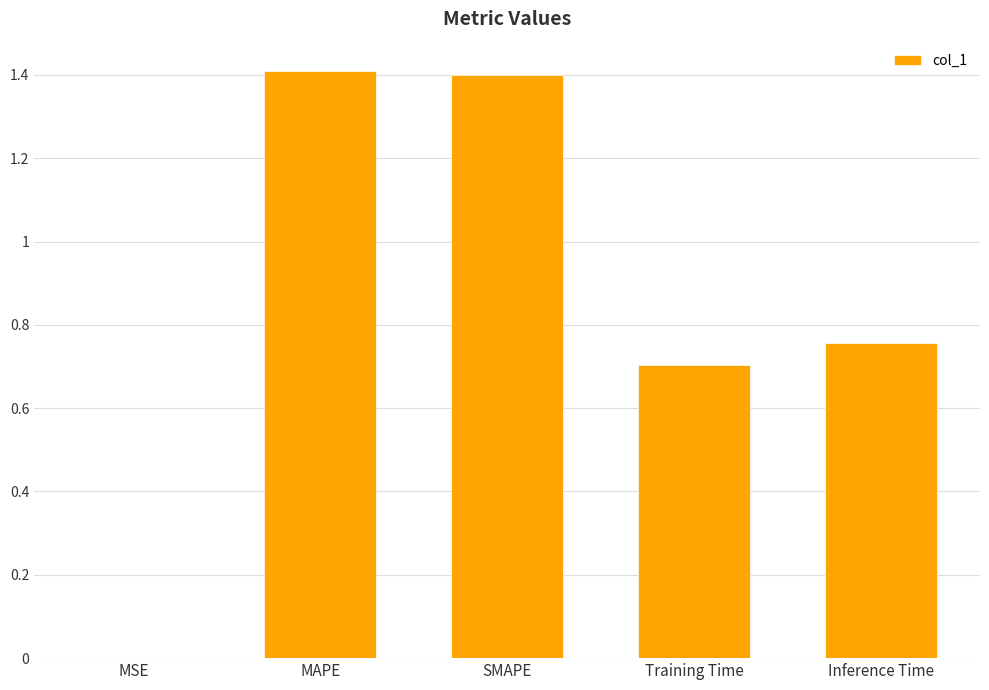

Between Inference Time and MSE, which is larger?

Inference Time